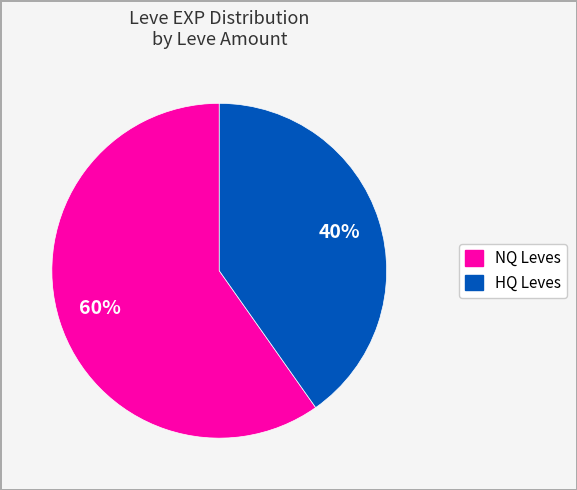

Does any single category account for the majority?

Yes